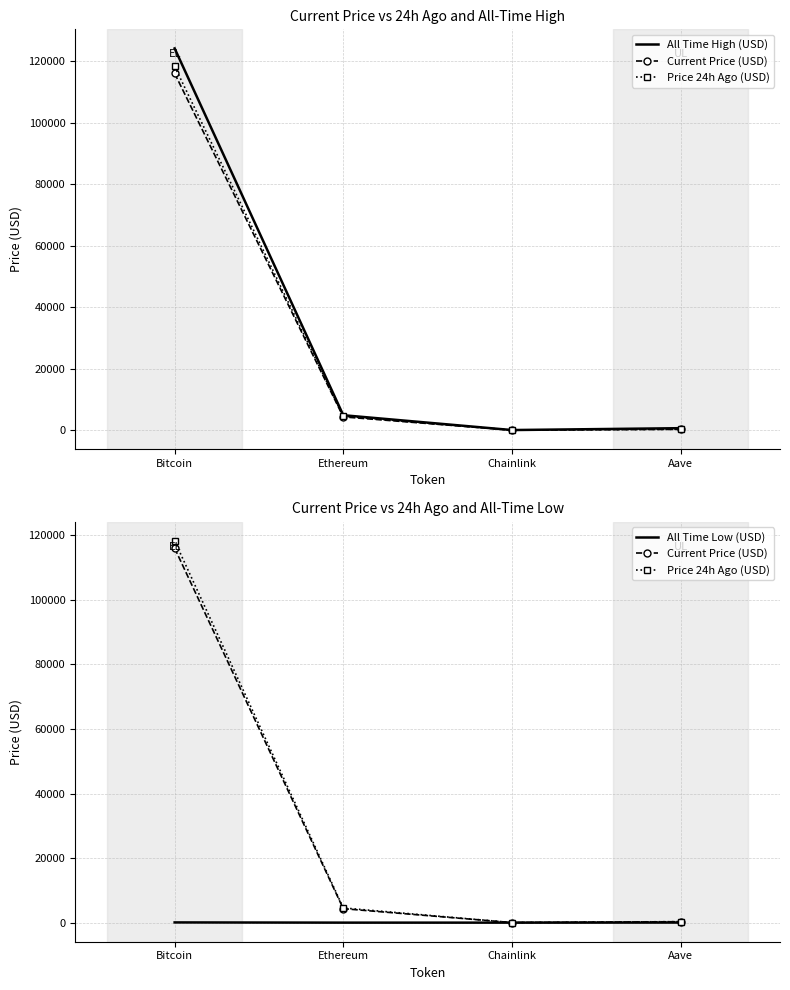

Which series changed the most between Ethereum and Aave?

Price 24h Ago (USD)